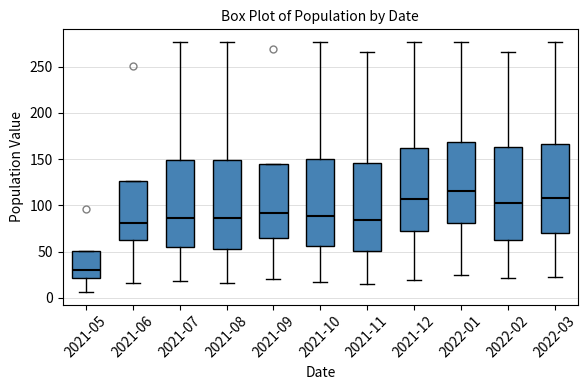

Which box has the lowest median line?

2021-05